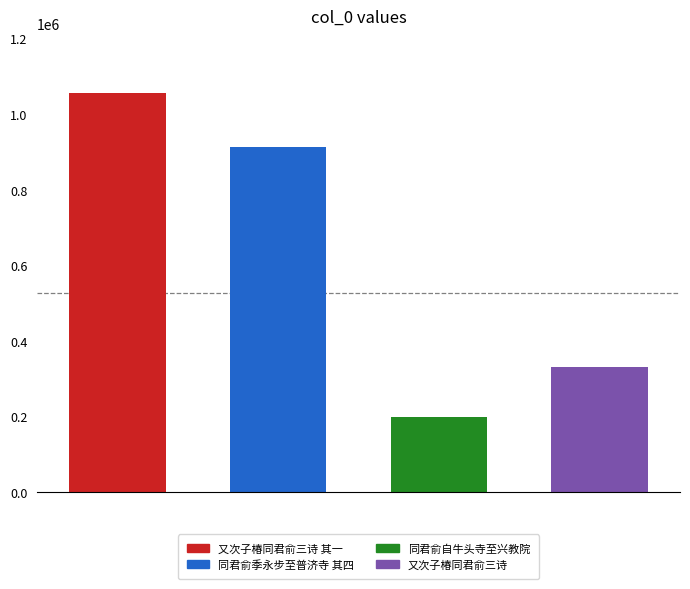

Reading right to left, extract all data points from this chart.

330340	198322	912268	1055538